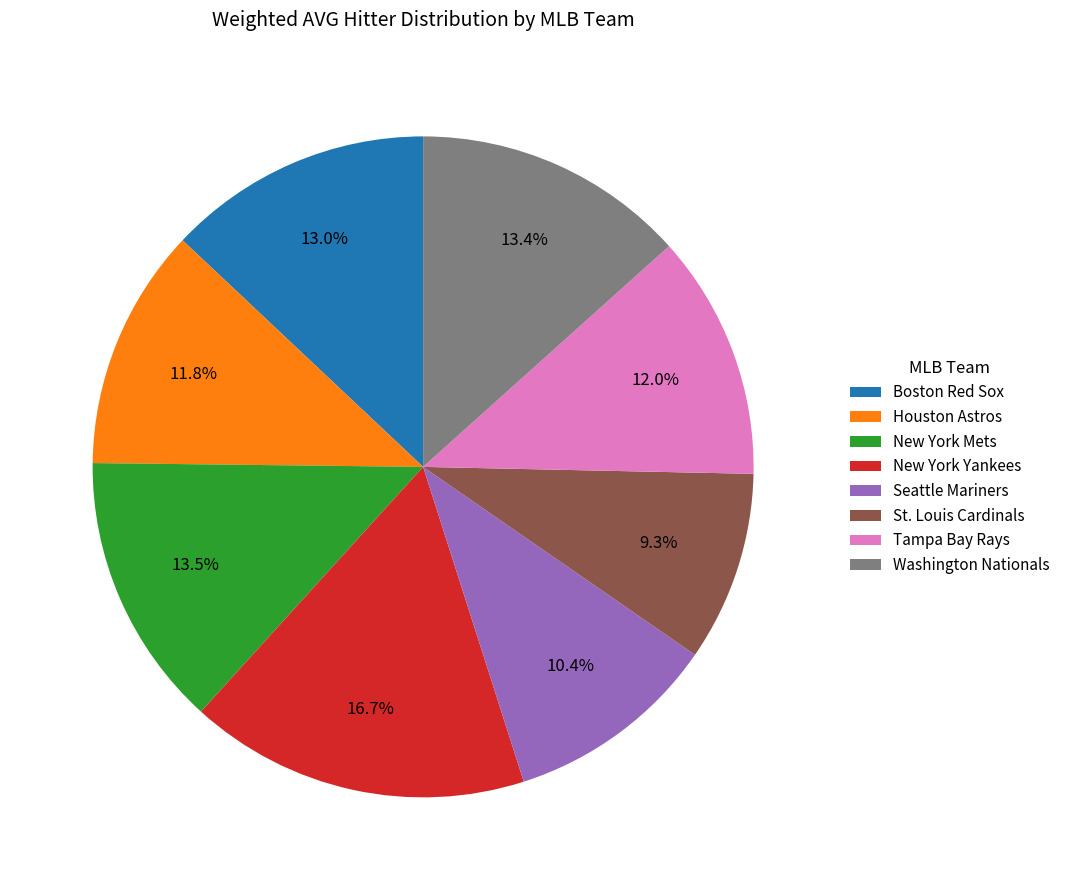

The Washington Nationals slice represents 6% of the pie. True or false?

False